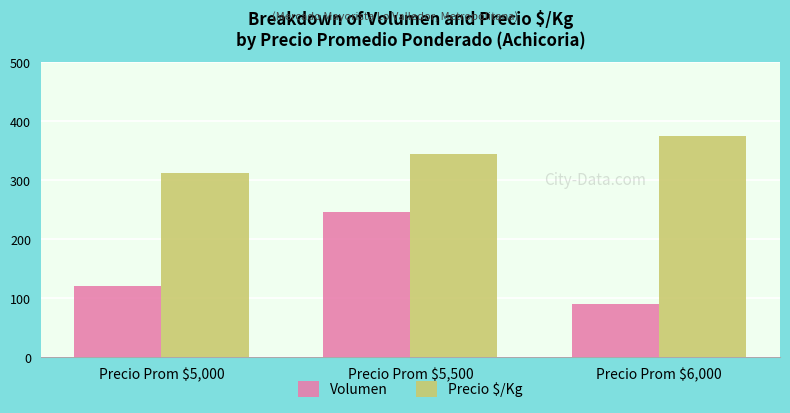

Which series has the largest range (max minus min)?

Volumen